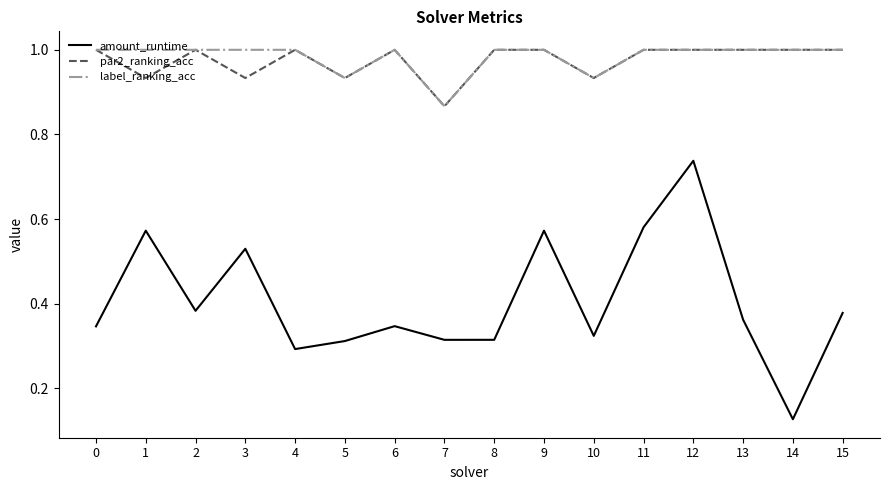

Where is par2_ranking_acc nearest to the value 0?

7